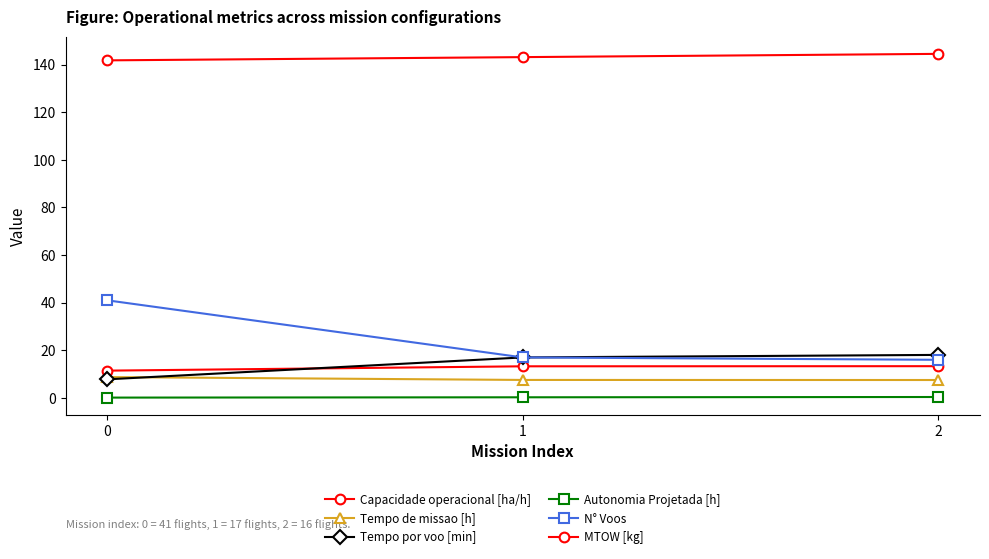

True or false: Autonomia Projetada [h] has a value of 0.1 at 0.

False